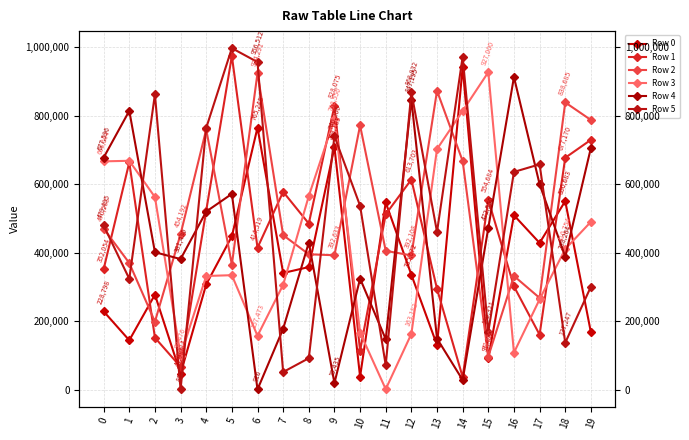

Rank the series by their maximum value, from highest to lowest.

Row 5, Row 1, Row 0, Row 3, Row 2, Row 4